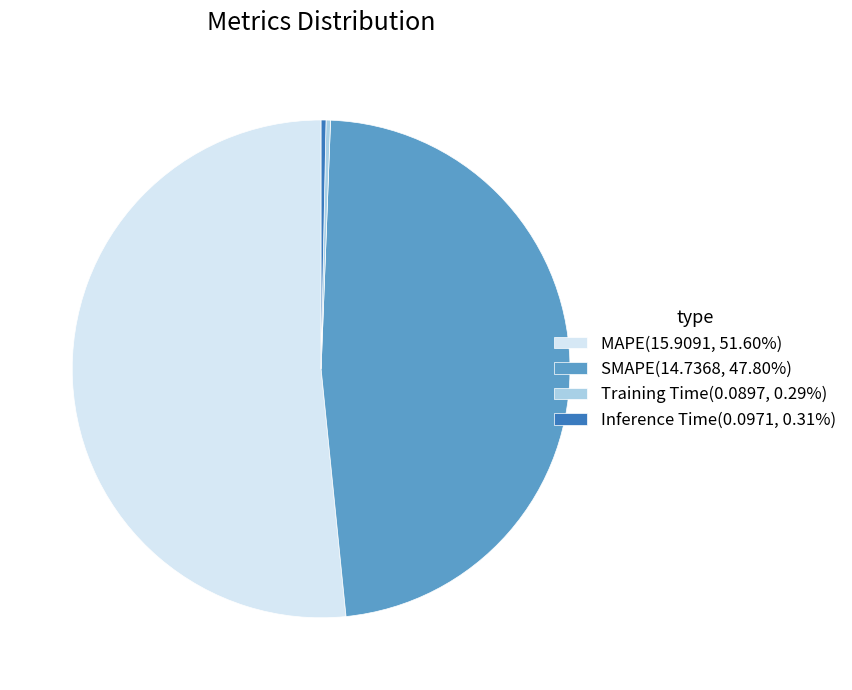

Which category has the biggest portion of the pie?

MAPE